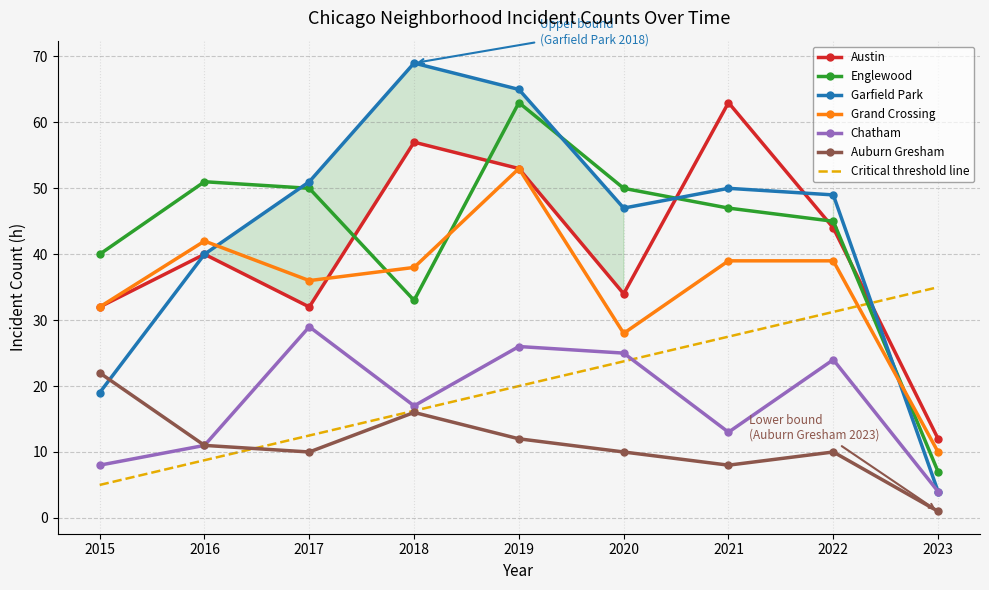

How many values in the Garfield Park series are below 49?

4